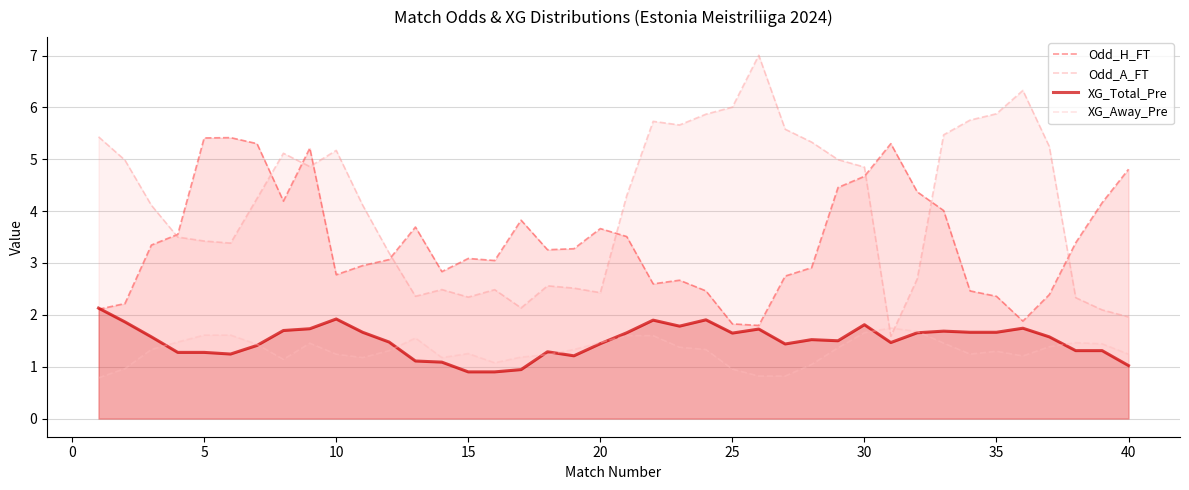

The XG_Total_Pre series shows 1.9 at 10. True or false?

True